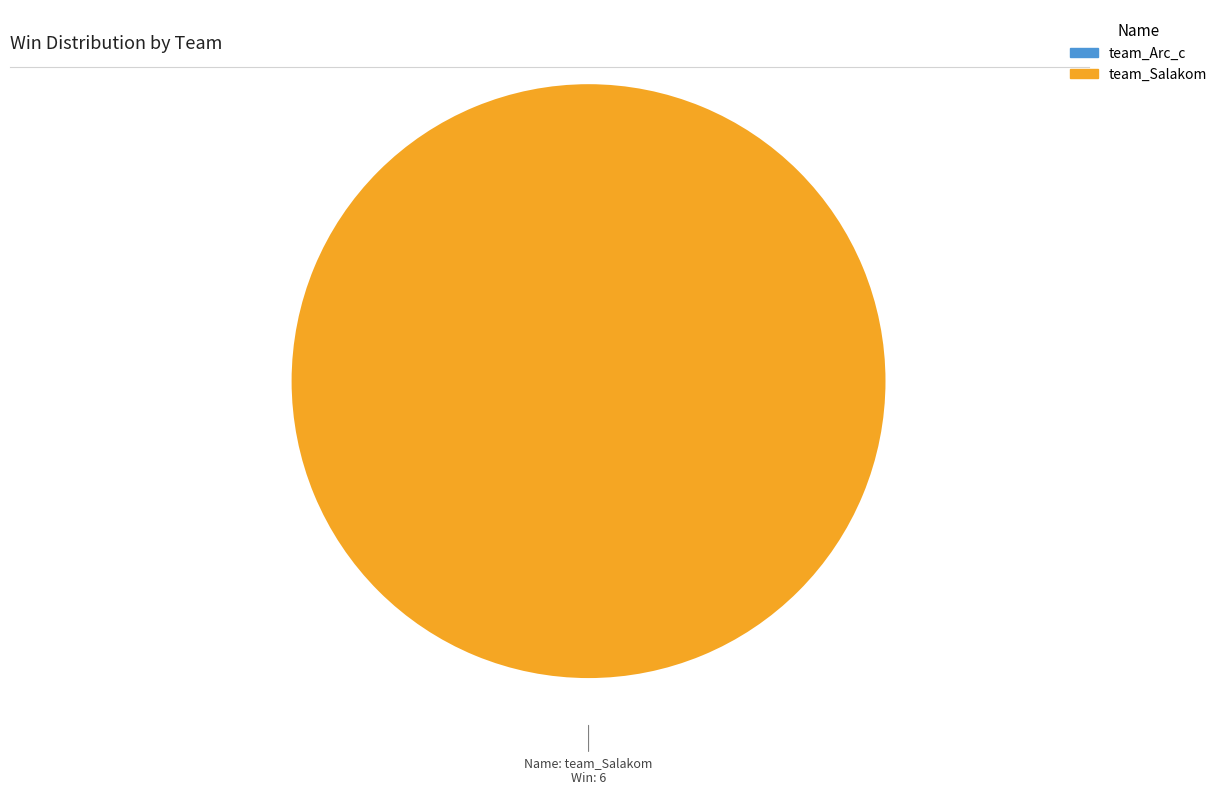

Is there any slice that represents more than half of the pie?

Yes